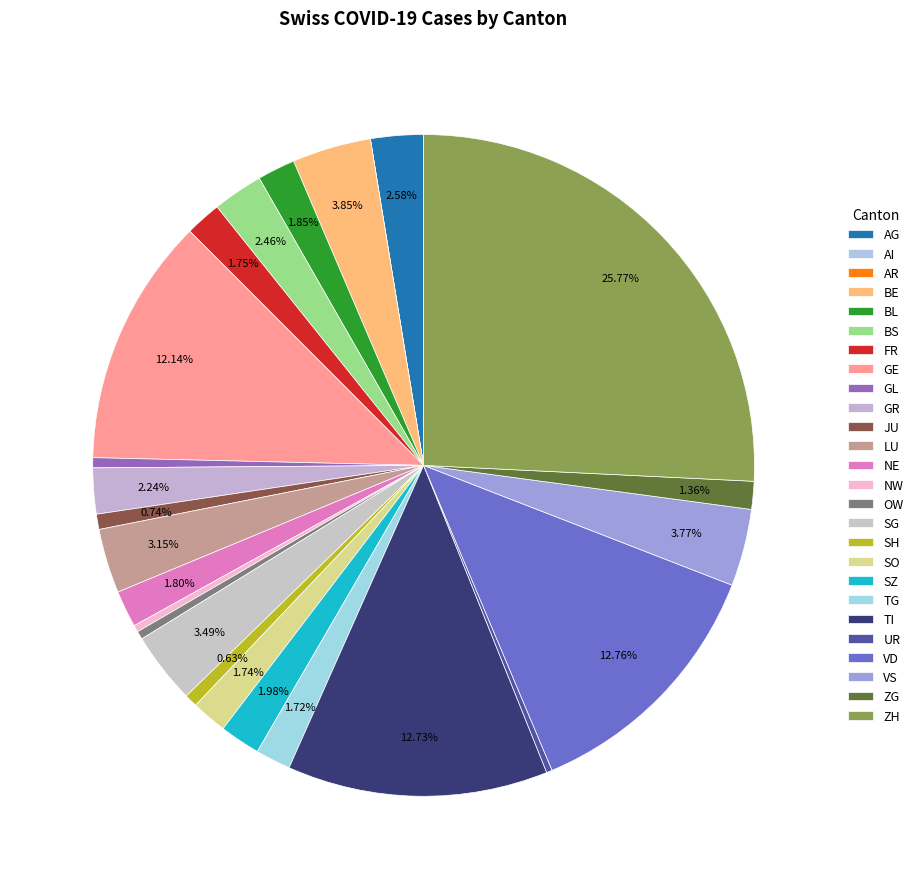

What percentage is the VD slice, to the nearest percent?

13%